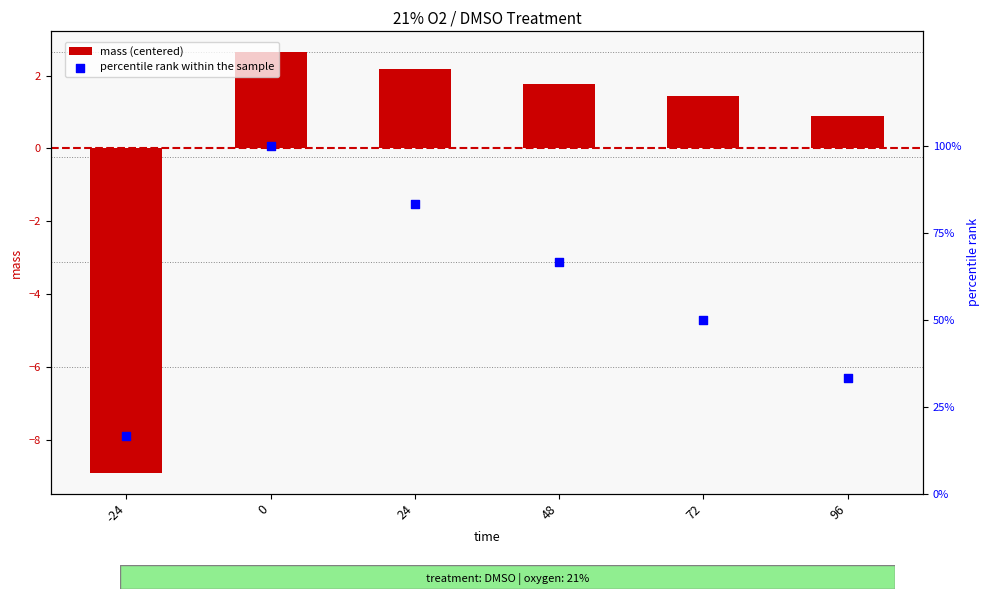

Which series has the widest spread of Y values?

percentile rank within the sample